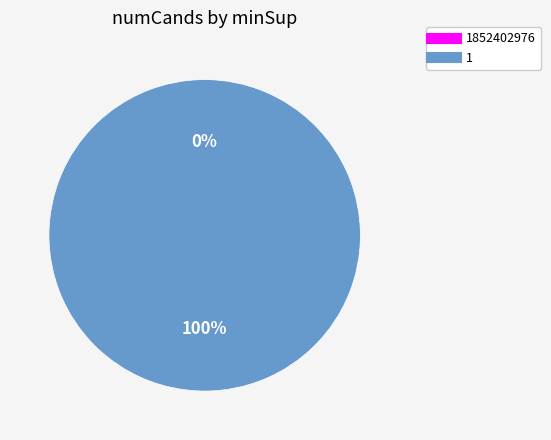

To the nearest percent, what is the difference between the largest and smallest slice percentages?

100%